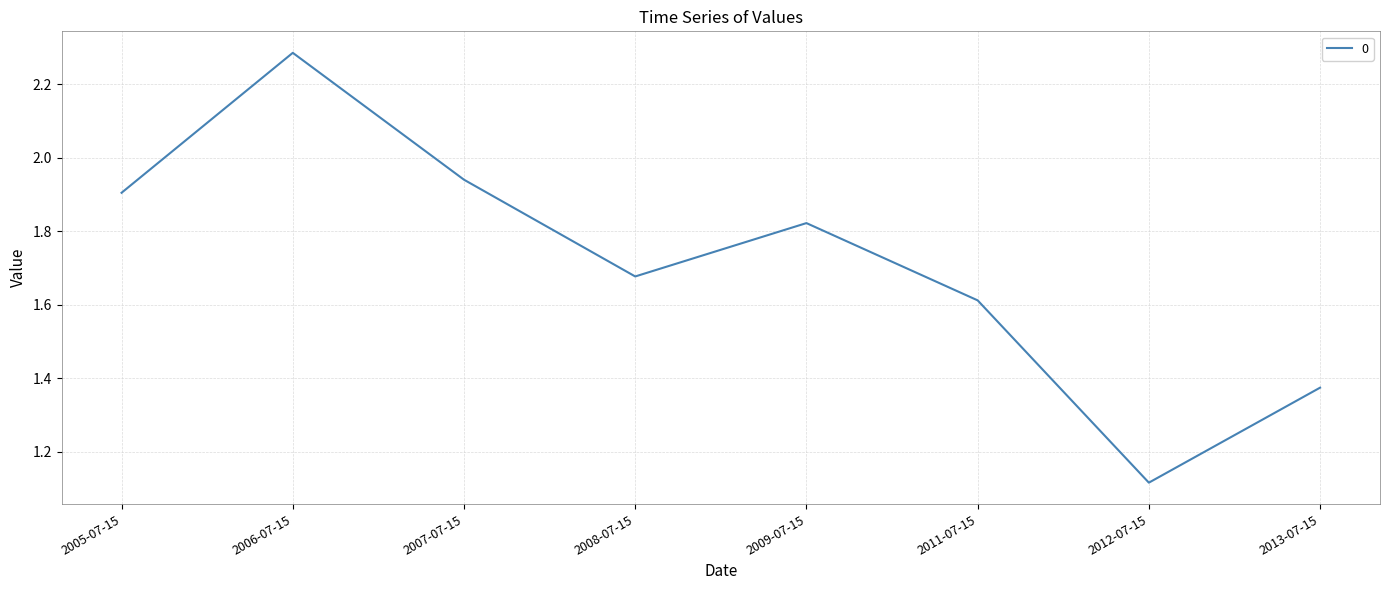

What is the change in value from 2006-07-15 to 2013-07-15?

-0.9